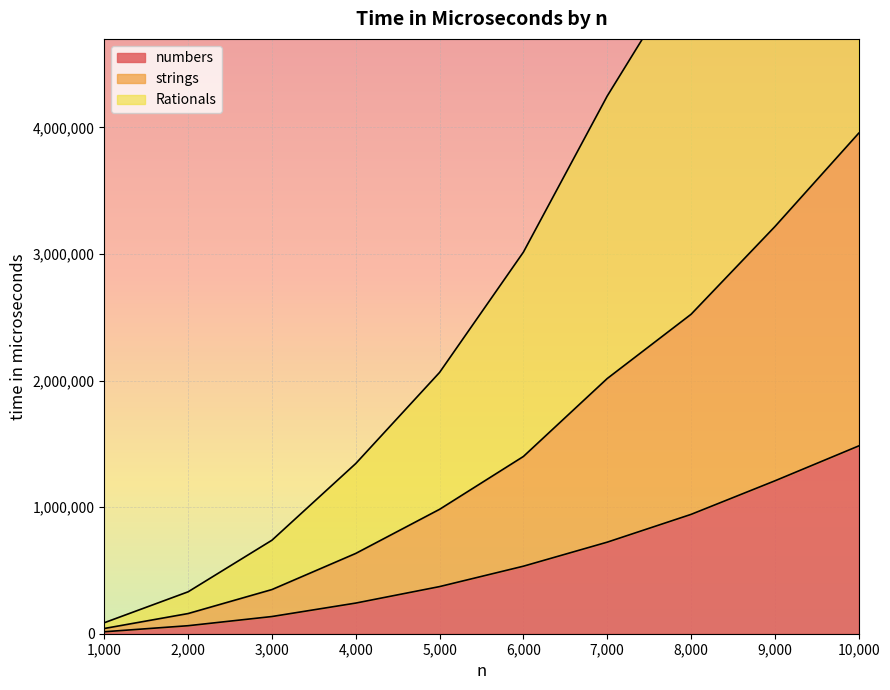

Which series has the largest range (max minus min)?

Rationals